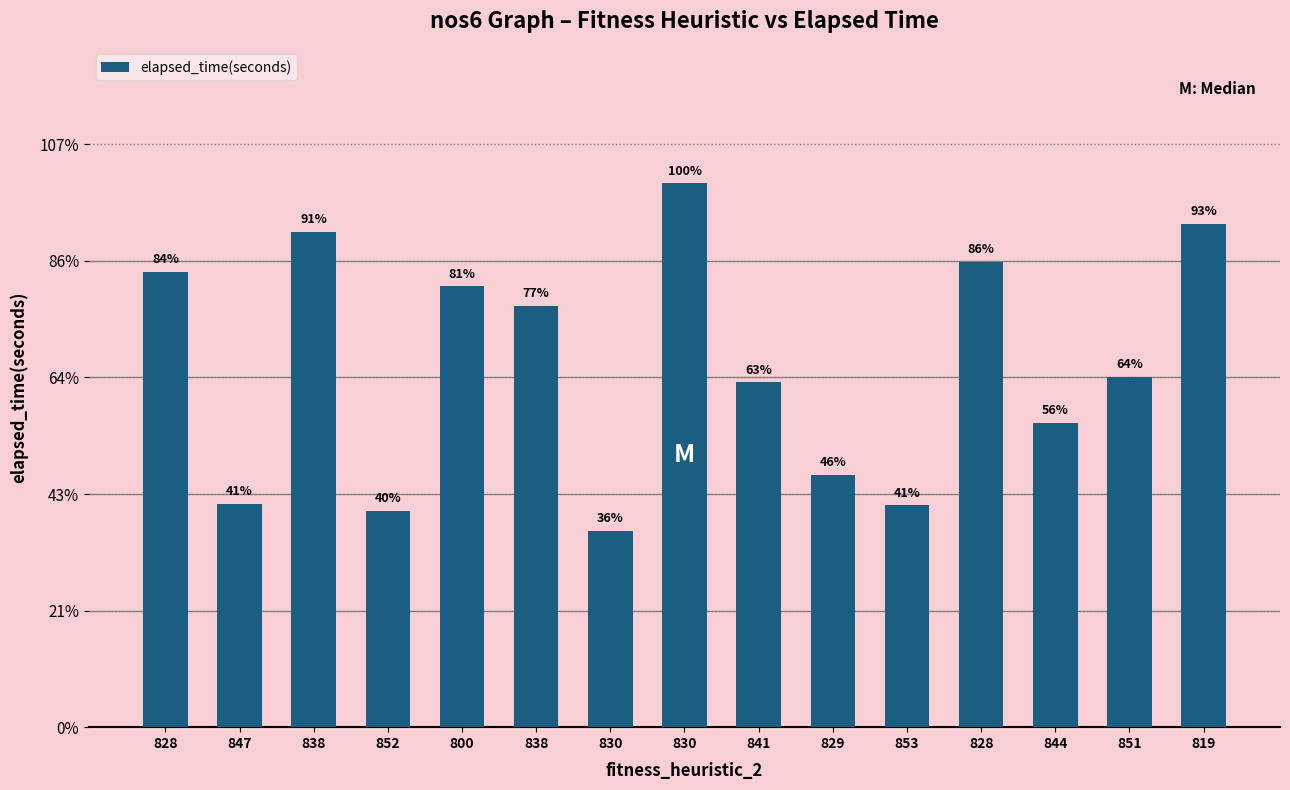

What is the sum of the values at 851 and 838?

2.6